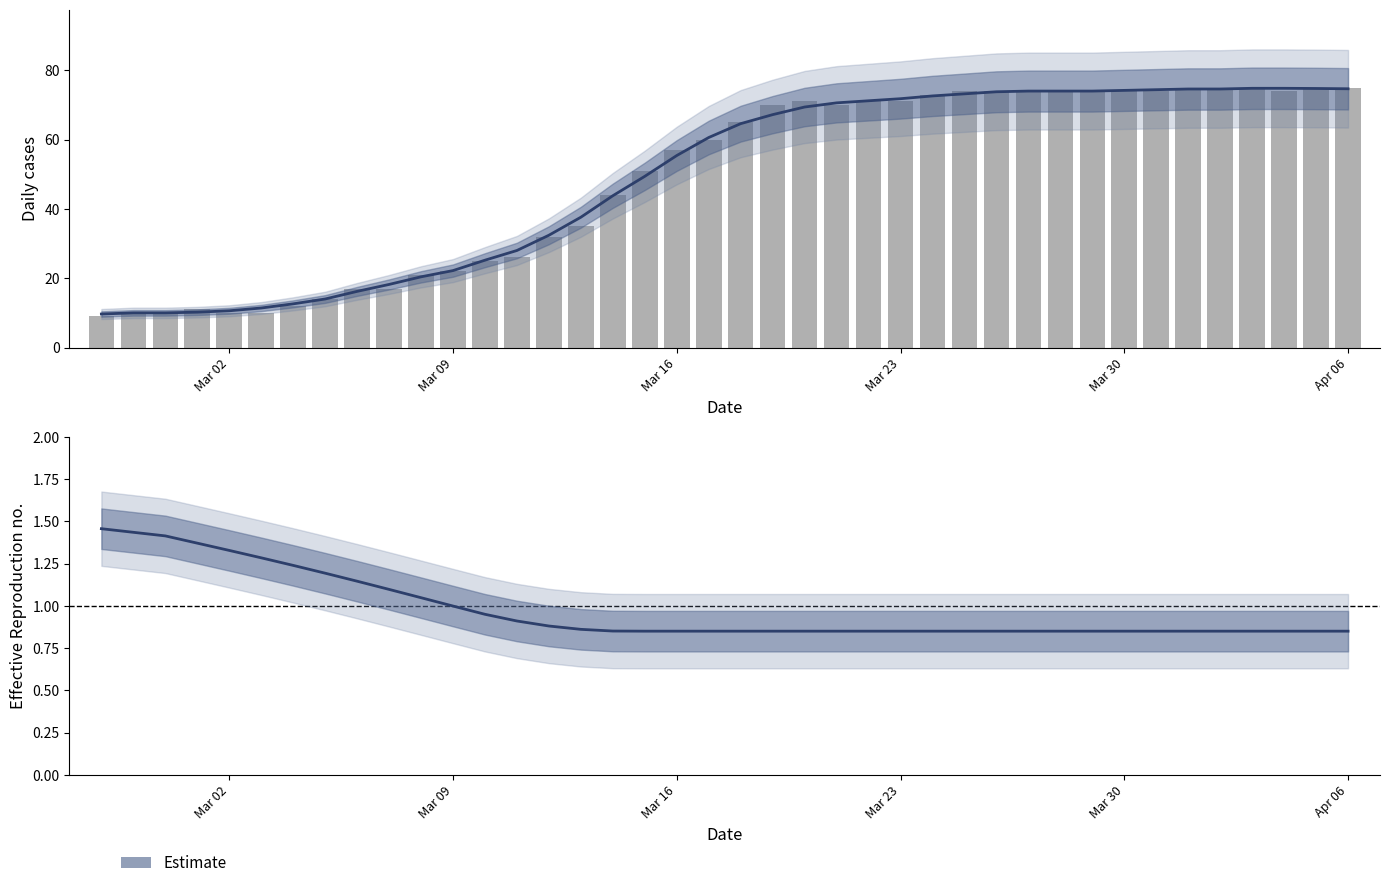

What is the average value of the Estimate series?

1.0